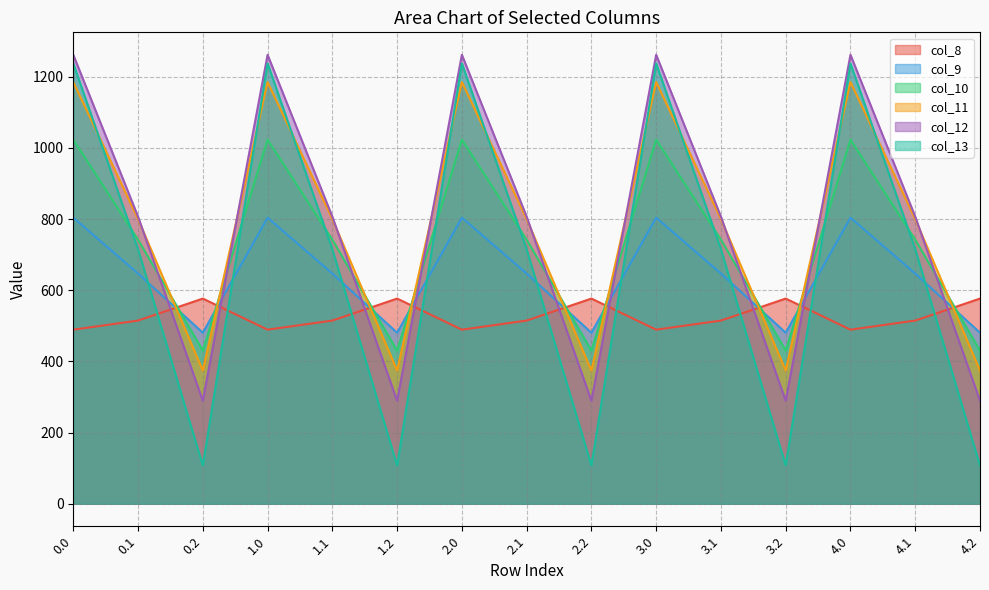

Does the chart have visible grid lines?

Yes